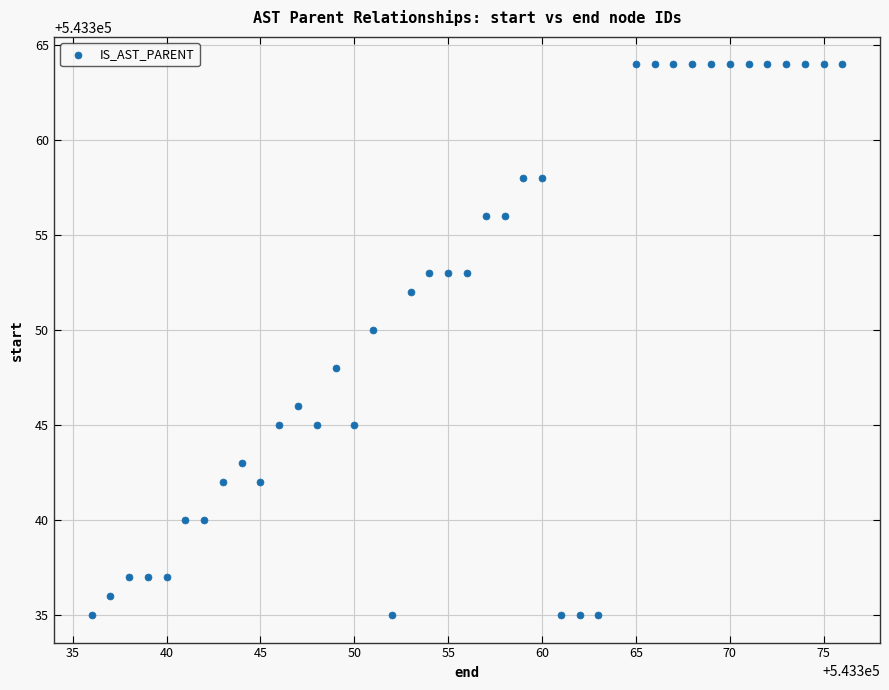

What is the range of X values (max minus min)?

40